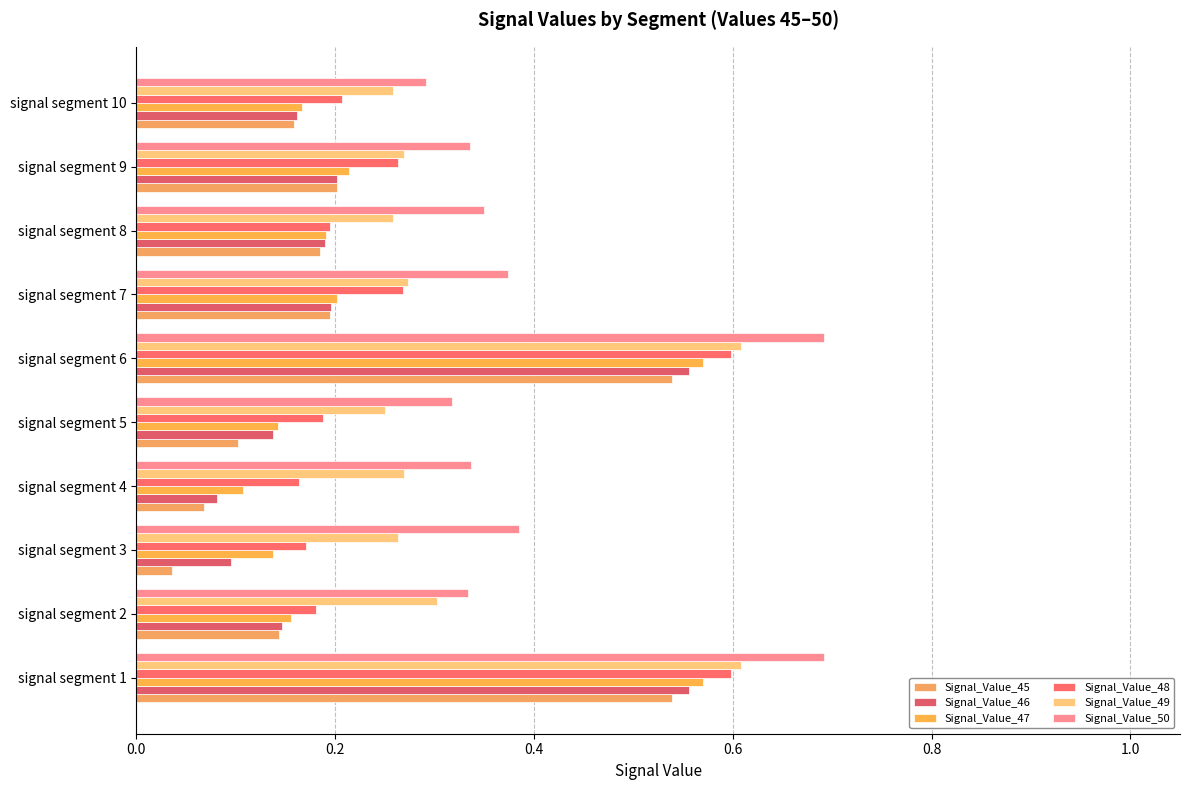

At how many categories does at least one series exceed 0?

10